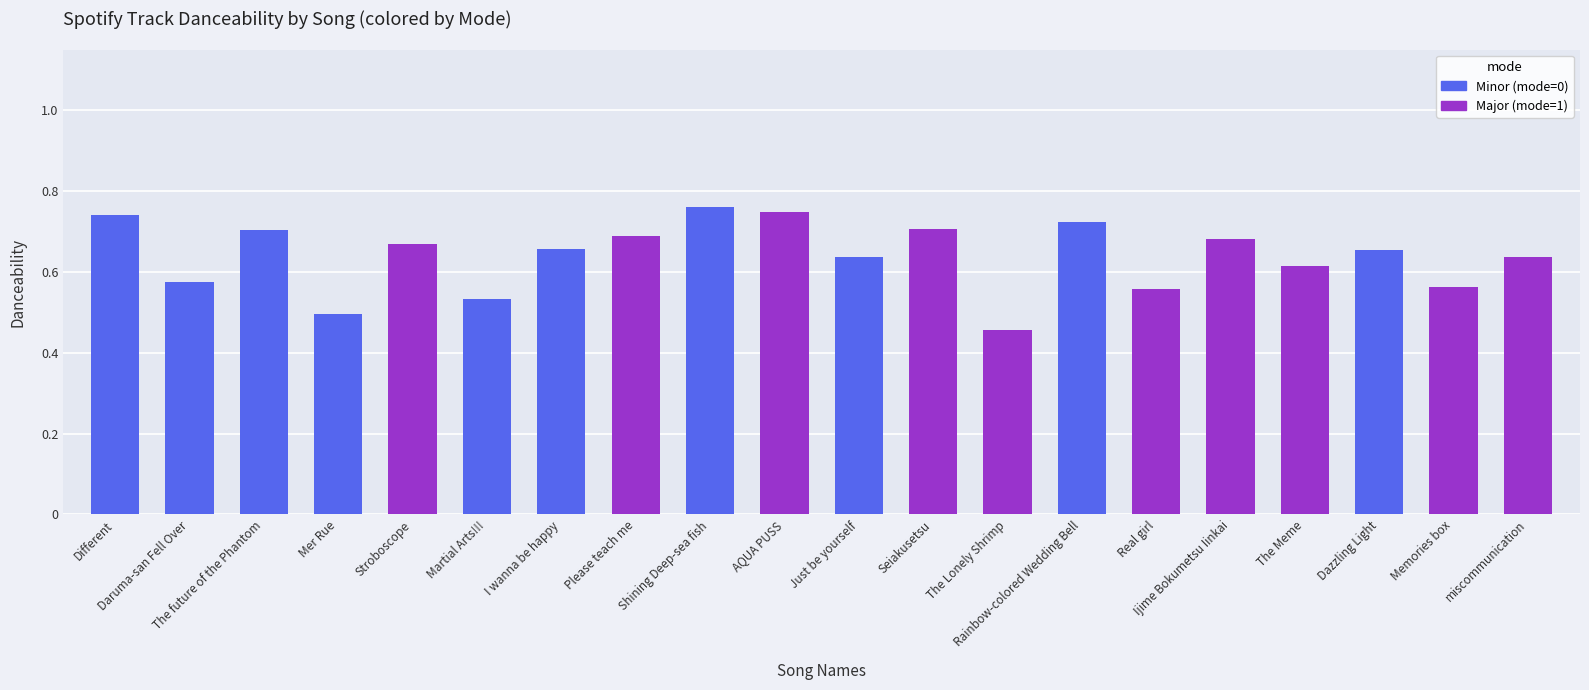

How many values are between 0 and 1?

20